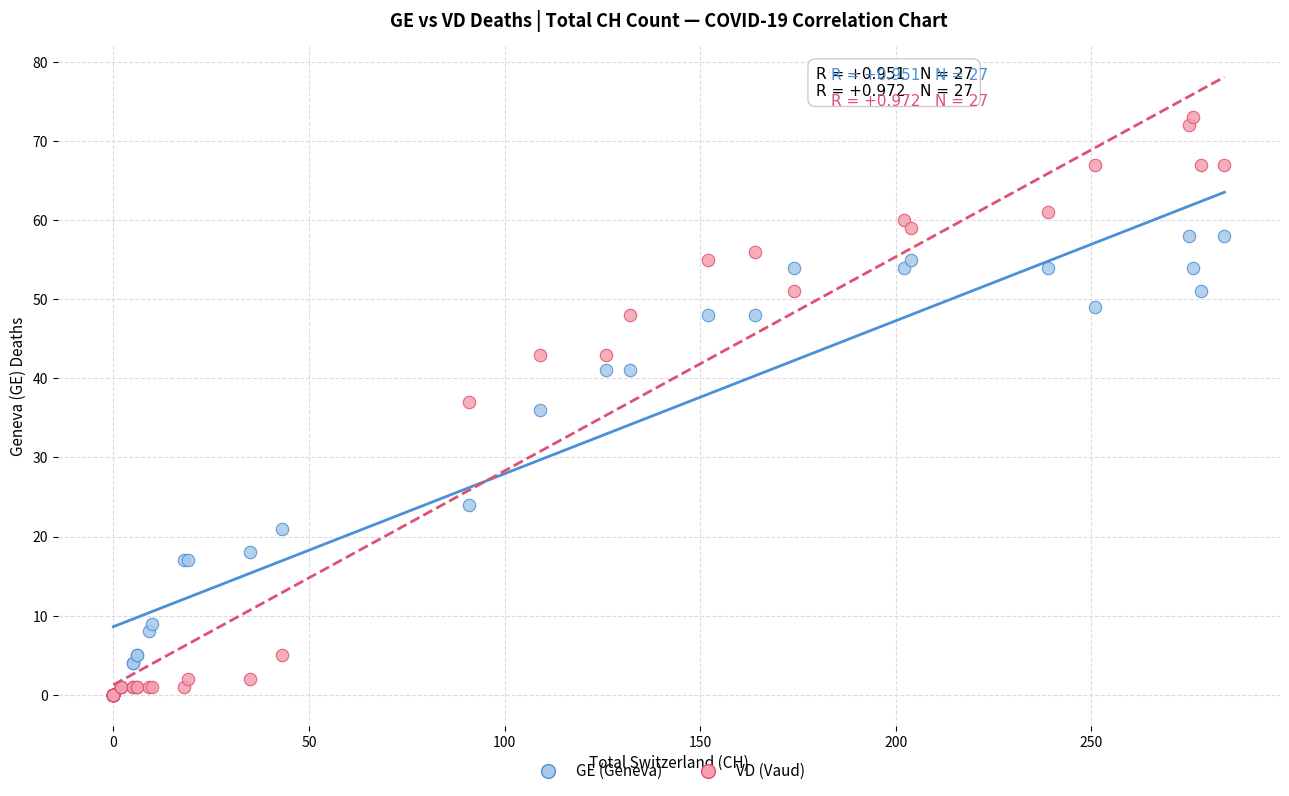

What are all the series names shown in the legend?

GE (Geneva), VD (Vaud)